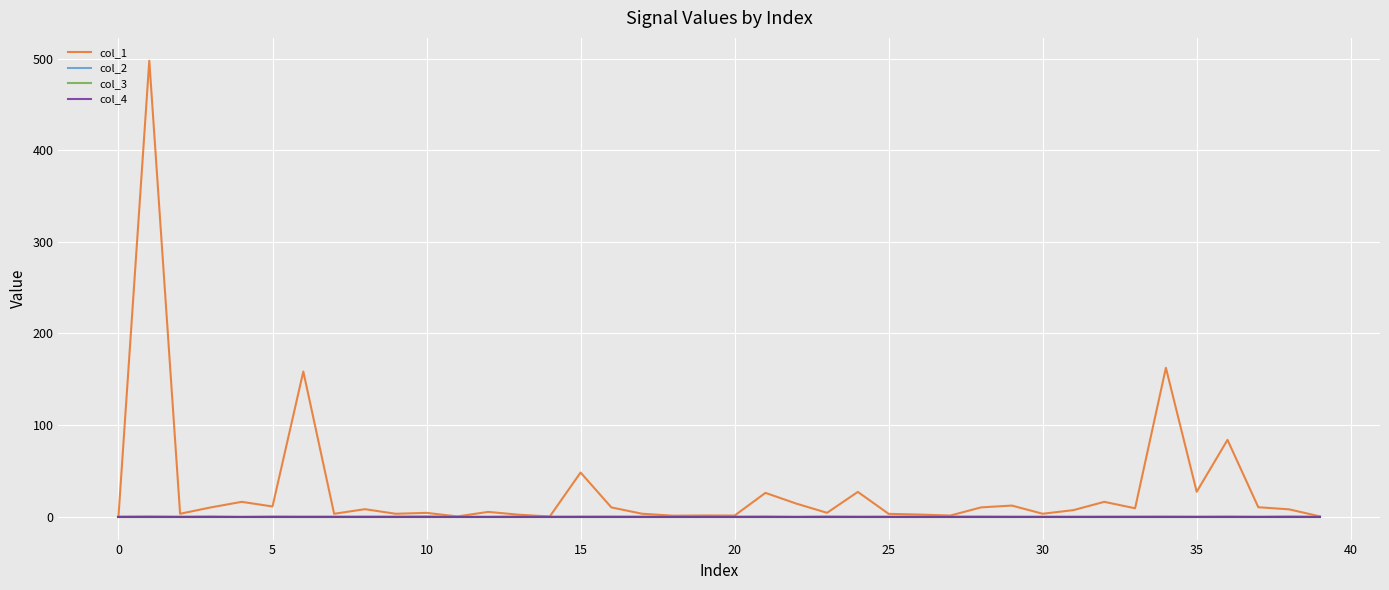

Which series has the widest spread of values?

col_1